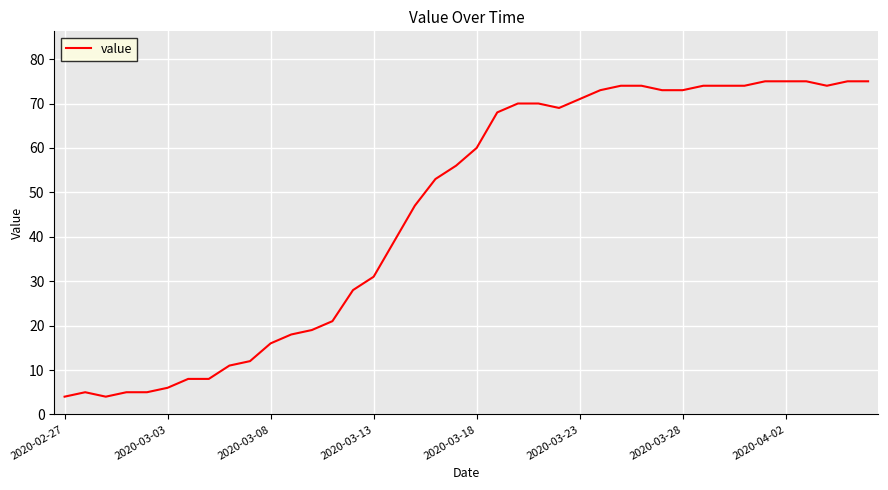

What is the difference between the maximum and minimum values?

71